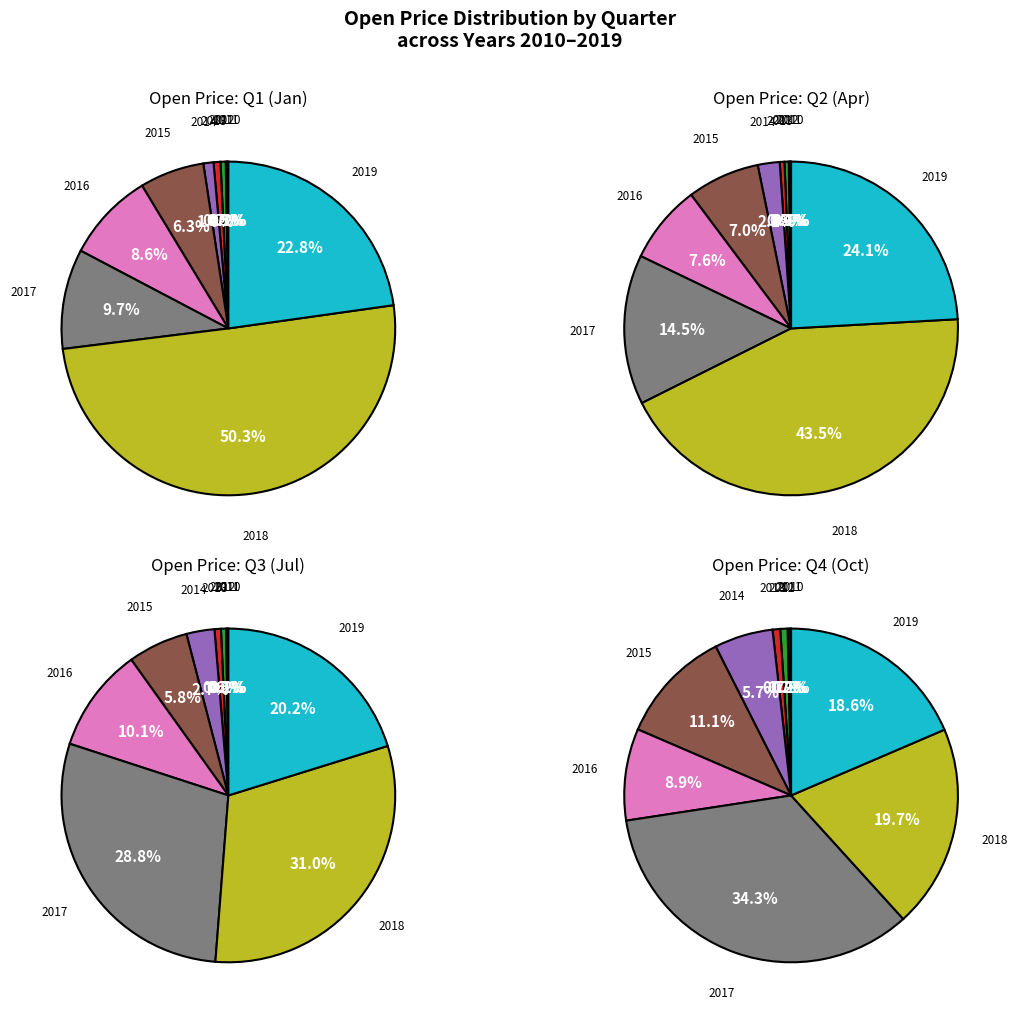

Rank the series at 2016 from highest to lowest value.

Q3 (Jul), Q4 (Oct), Q1 (Jan), Q2 (Apr)